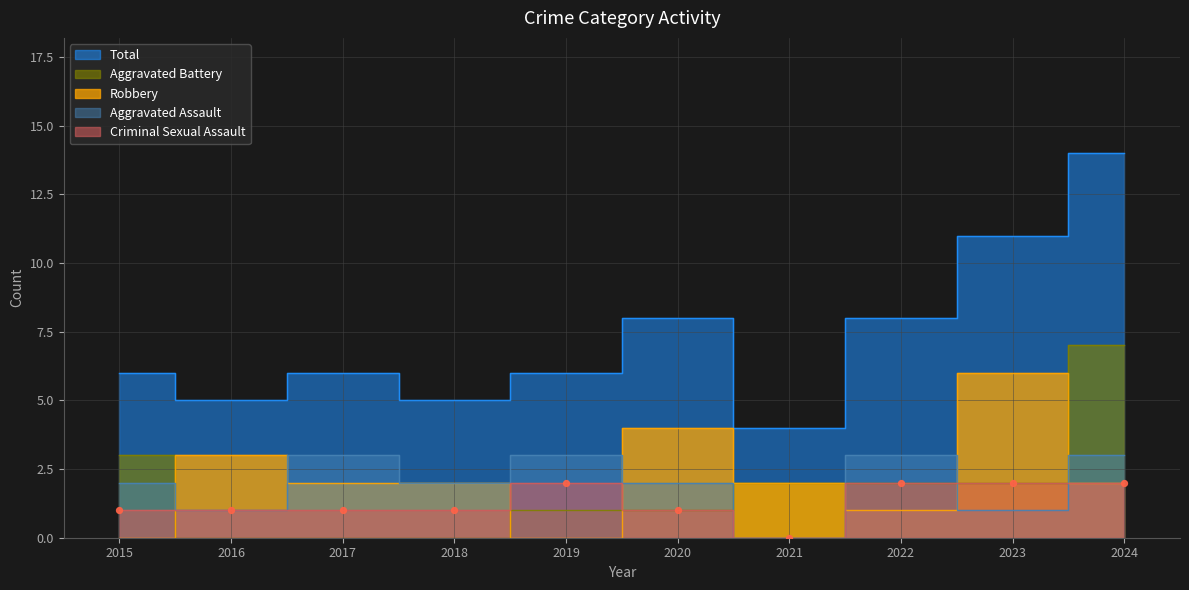

Which series reaches the minimum Y coordinate?

Aggravated Assault